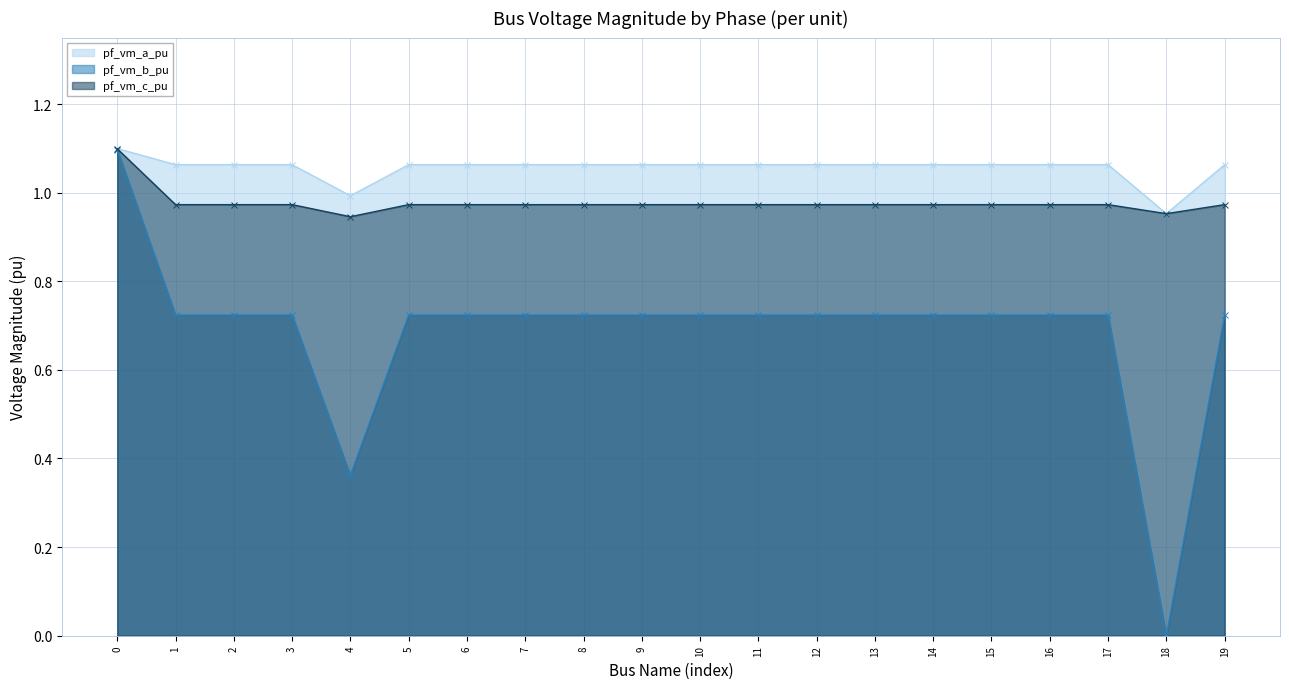

What is the value of the pf_vm_a_pu point at the 4th from the left?

1.1